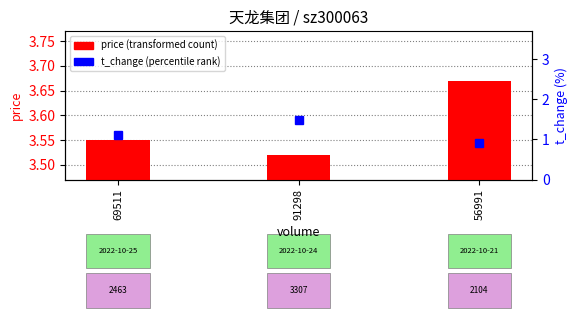

Which label corresponds to the largest value in the chart?

91298